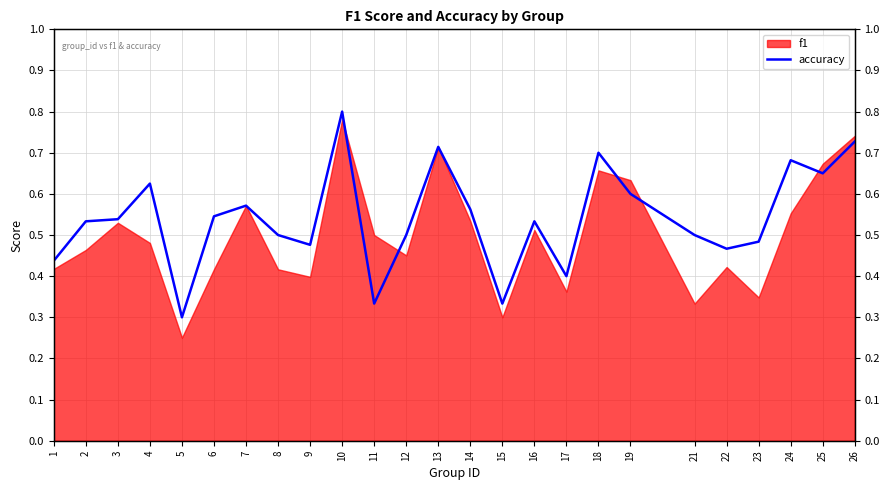

What is the minimum value shown in the chart?

0.3